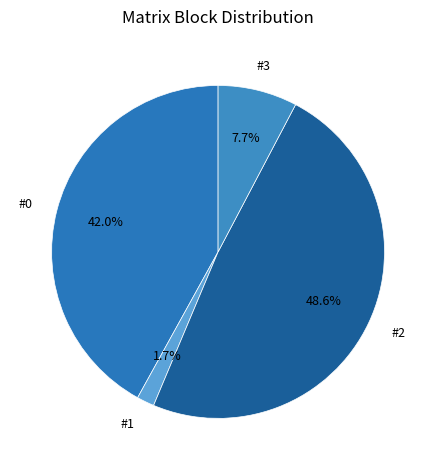

Which has a higher value, #1 or #2?

#2